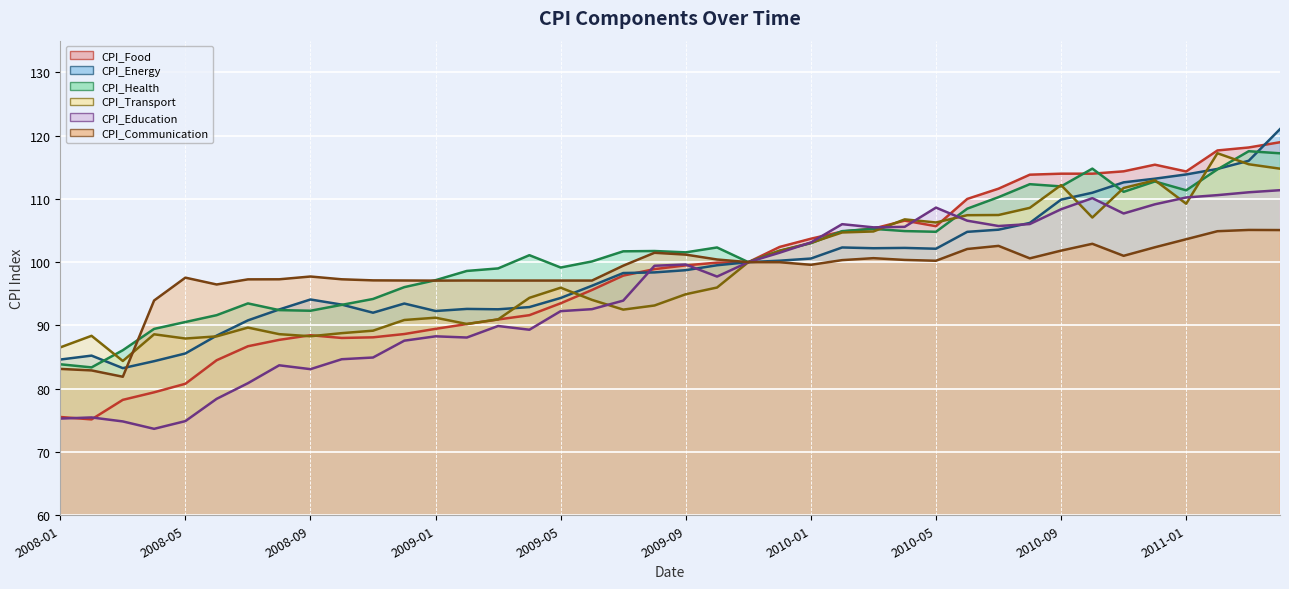

Which series has the widest spread of values?

CPI_Food (line)